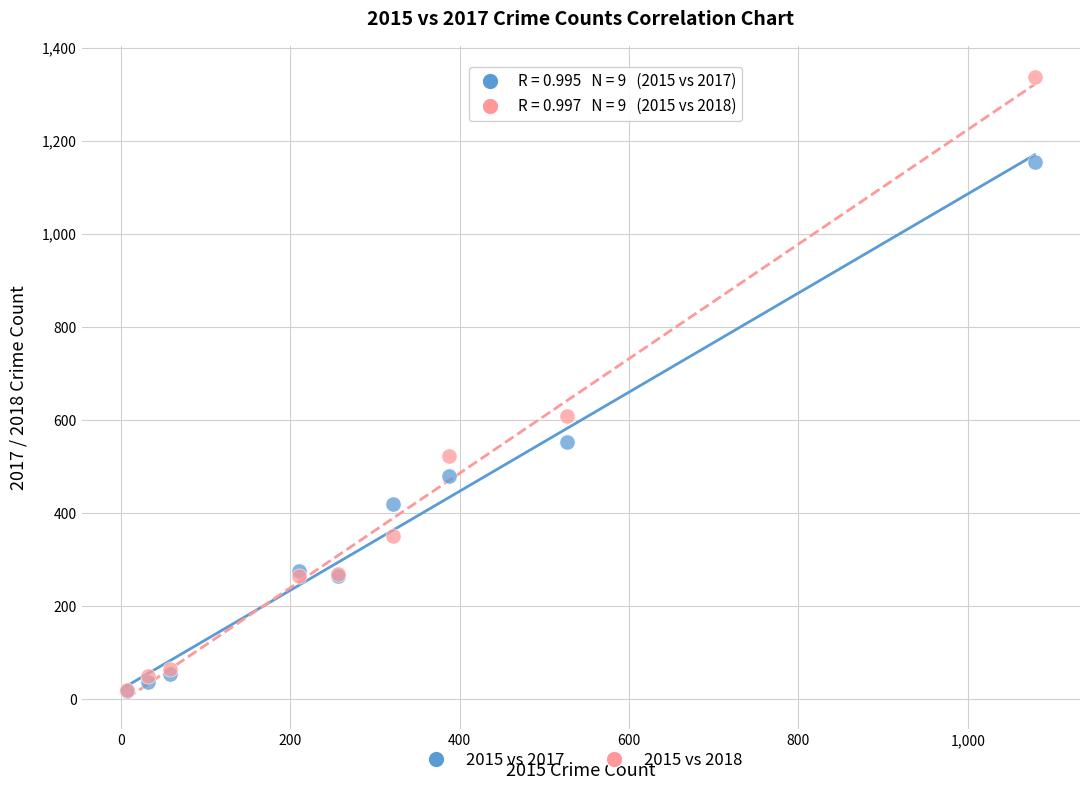

Across all series, what Y value is closest to 678?

608